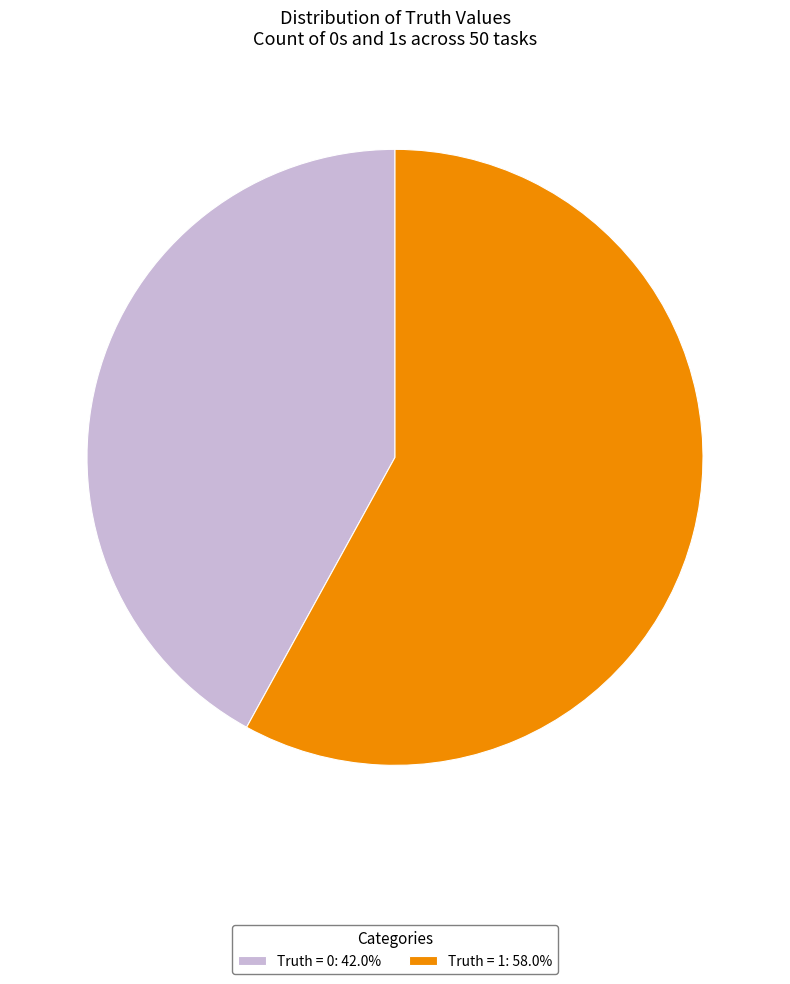

Approximately how many times larger is the value at Truth = 1 compared to Truth = 0?

1.4